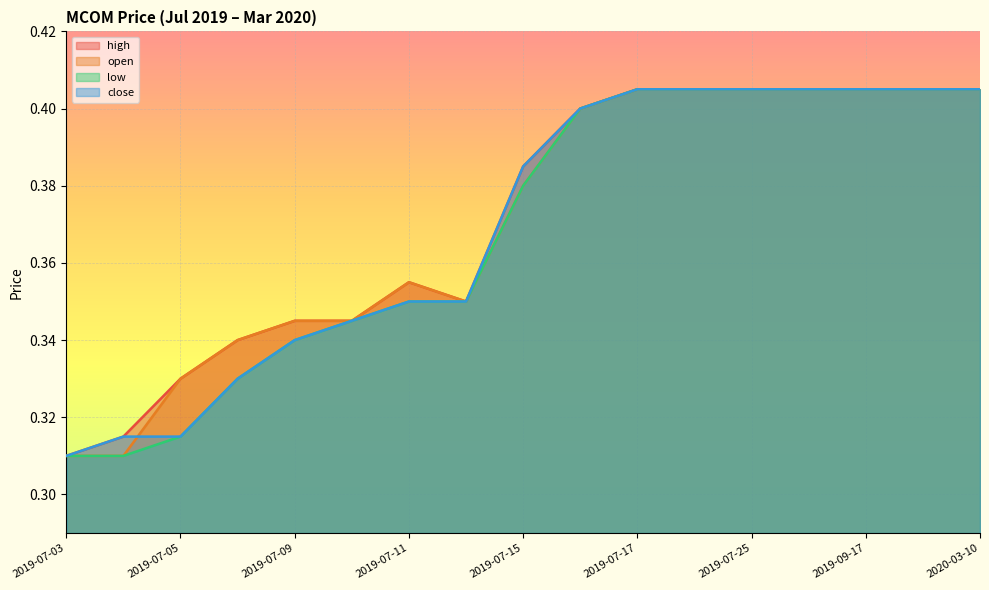

True or false: low has a value of 0.2 at 2019-07-15.

False